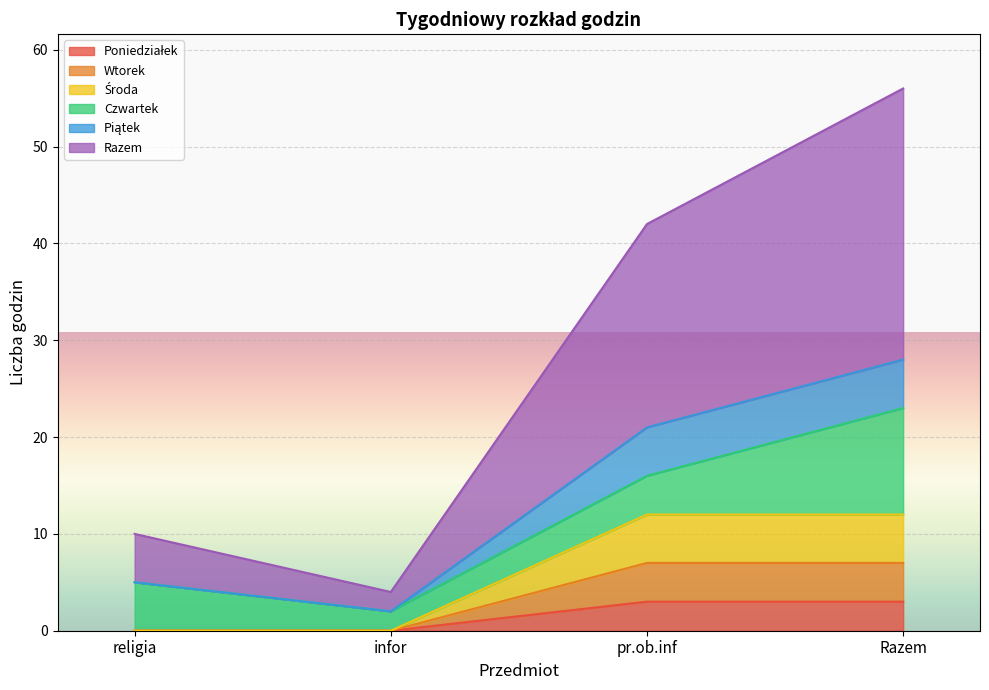

Does the chart display data point markers on the line(s)?

No